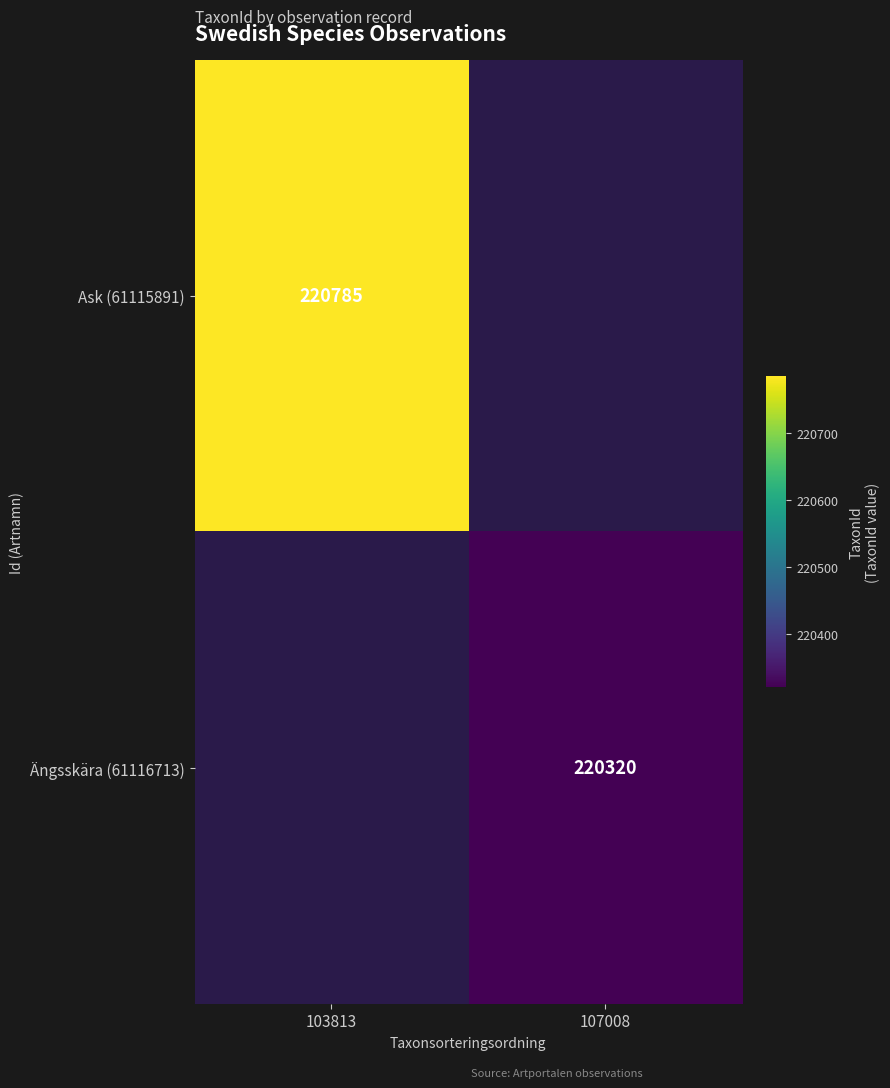

Is it true that Ängsskära (61116713) equals 73020 at 107008?

False